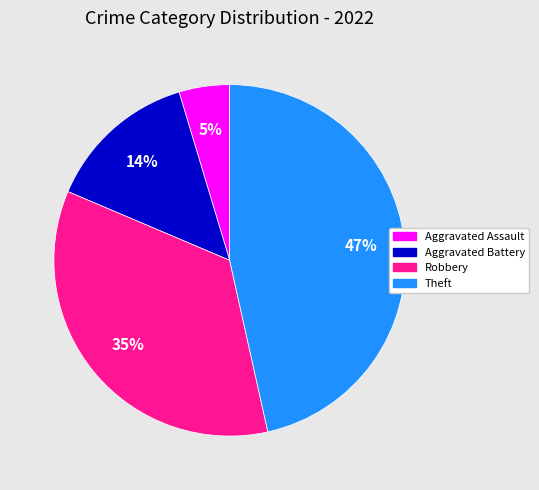

To the nearest percent, what is the average slice percentage?

25%